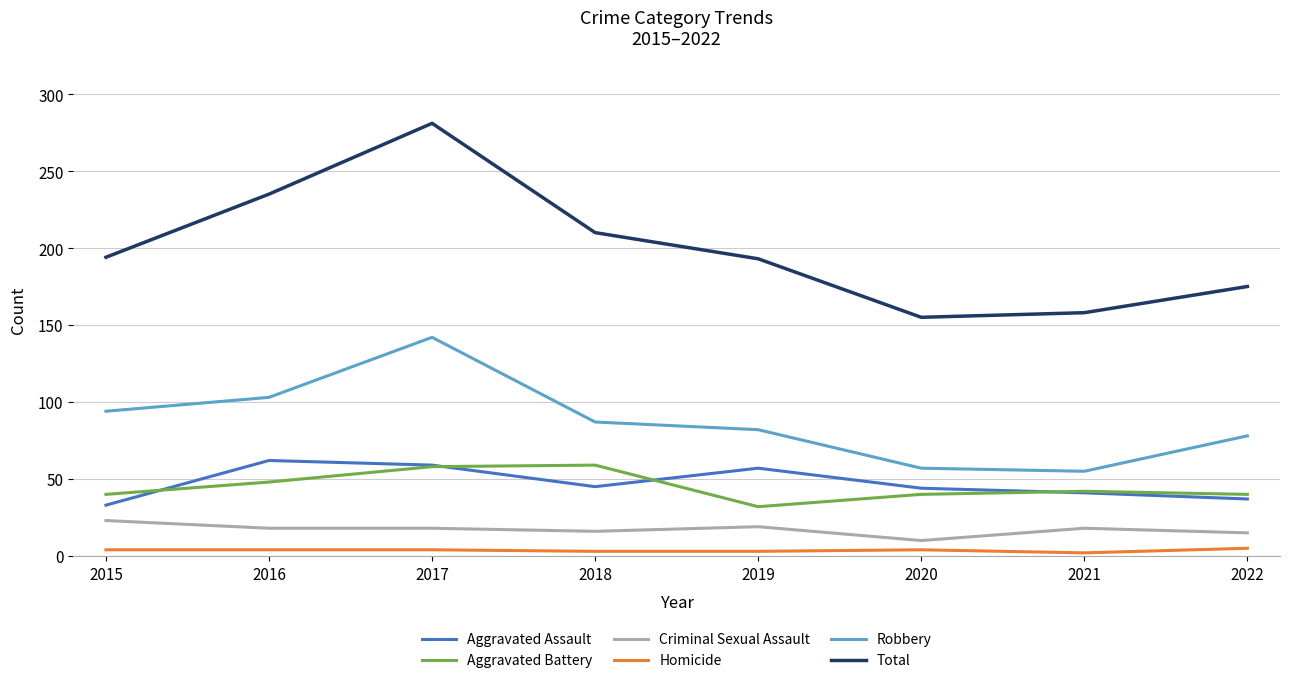

Which category has the highest value in the Aggravated Assault series?

2016